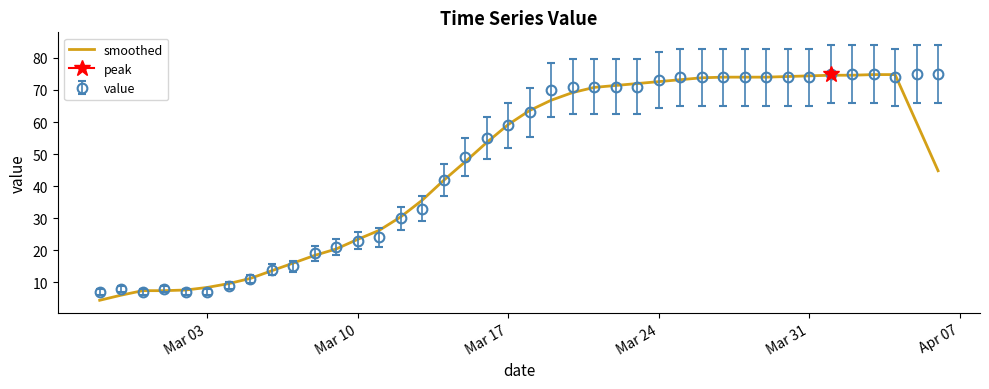

What is the smallest value displayed?

4.4